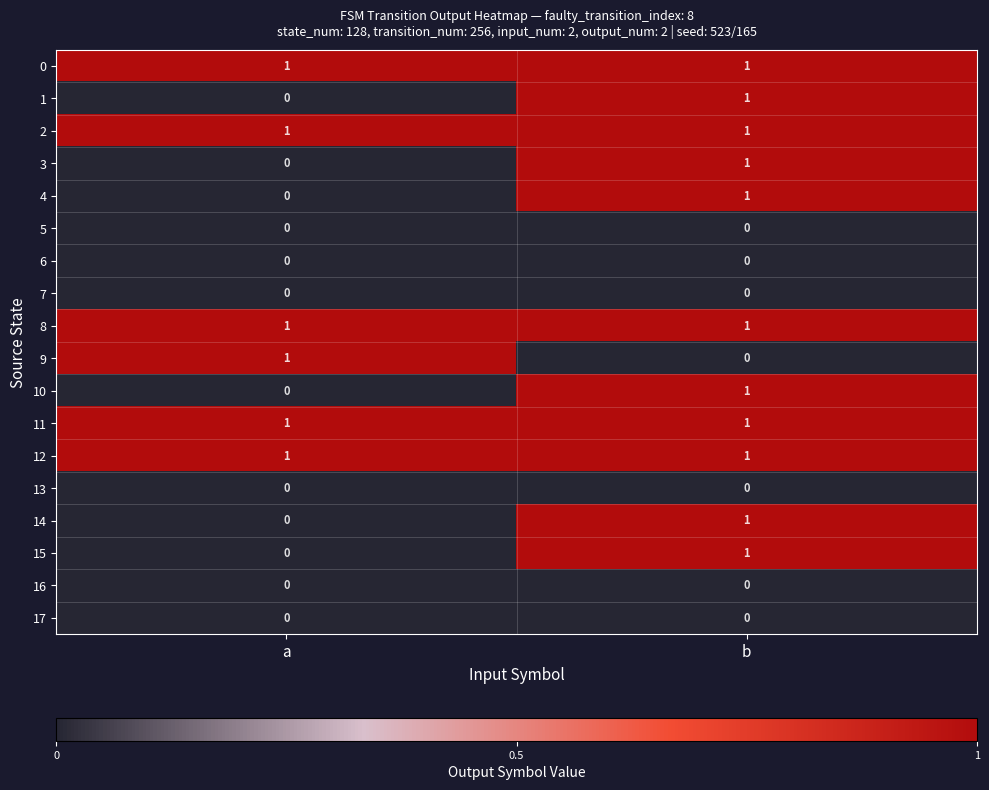

How many series are shown in this chart?

18